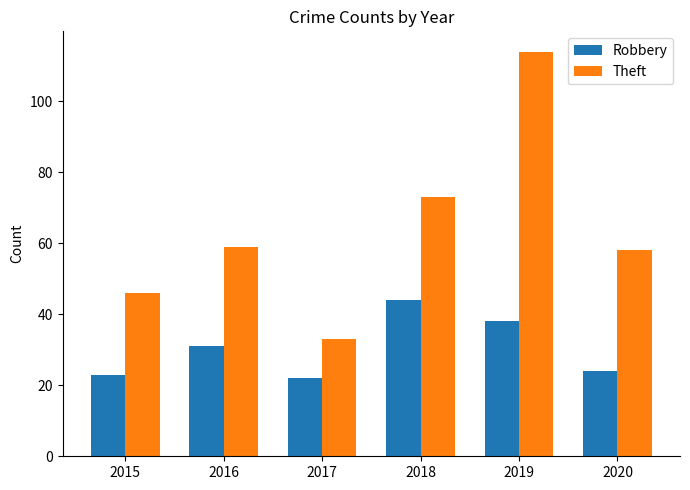

What is the approximate value of Theft at 2020?

58